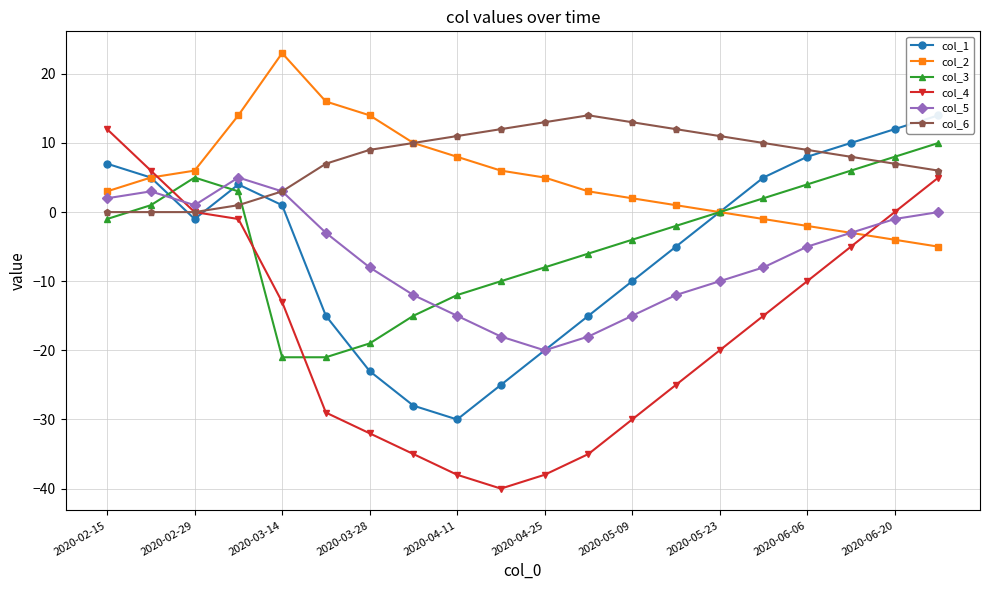

Is this an area chart (filled region under the line)?

No